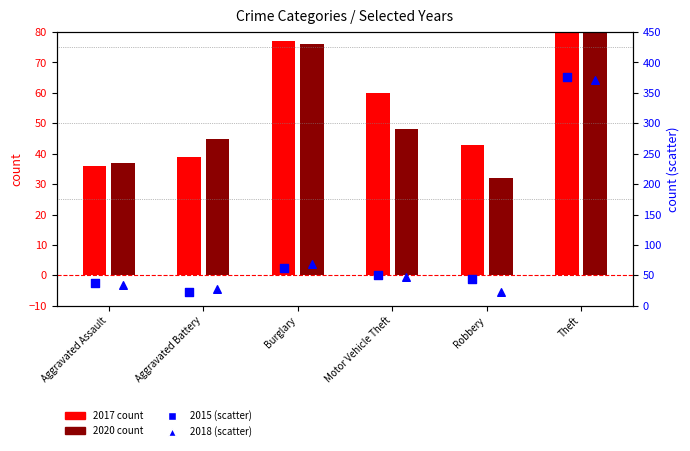

Which series has the largest total across all categories?

2020